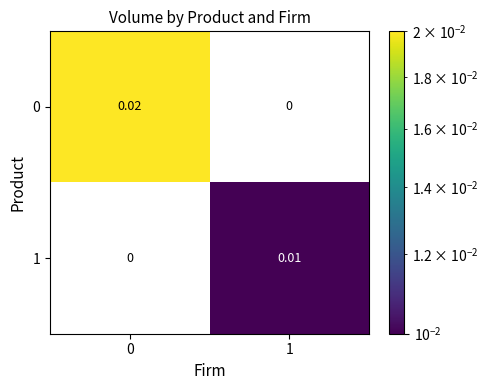

At how many categories does at least one series exceed 0?

2